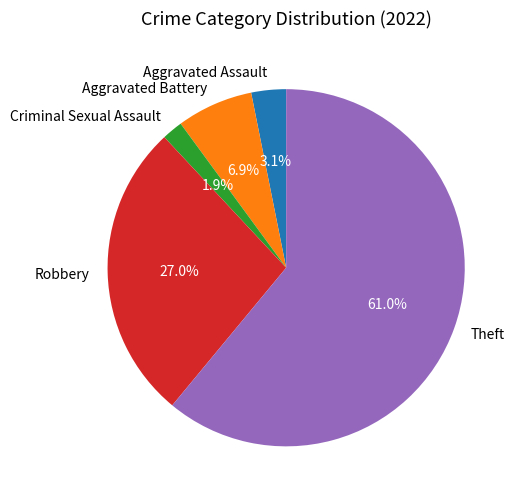

Between Aggravated Assault and Aggravated Battery, which is larger?

Aggravated Battery